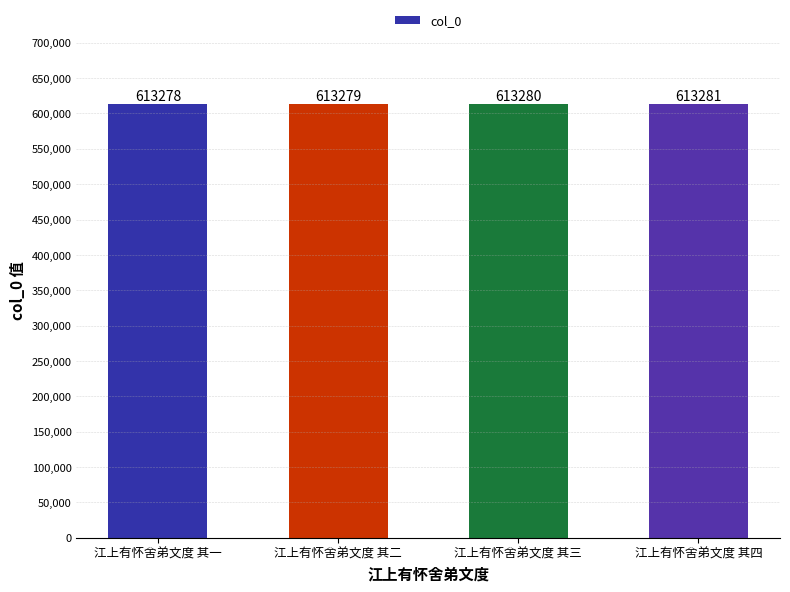

The value at 江上有怀舍弟文度 其三 is 613280. True or false?

True